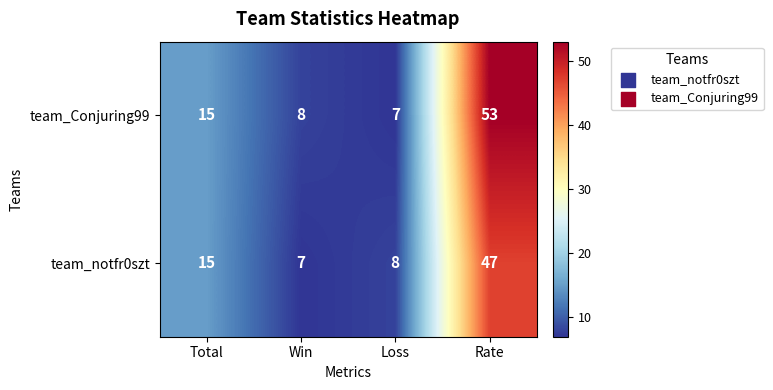

List the series in order of their overall mean, lowest first.

team_notfr0szt, team_Conjuring99